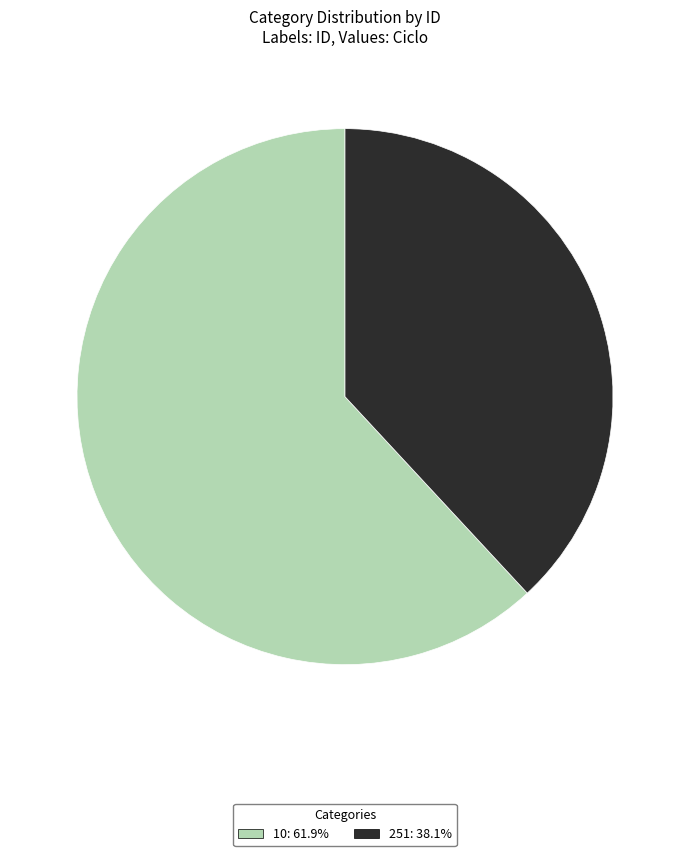

True or false: 251 accounts for 51% of the total.

False